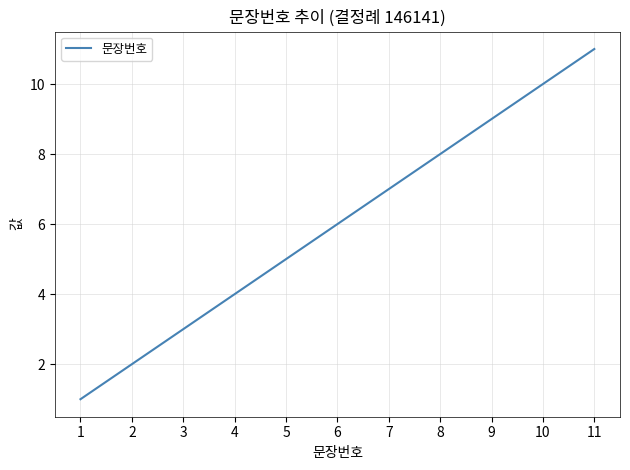

Reading left to right, extract all data points from this chart.

1=1	2=2	3=3	4=4	5=5	6=6	7=7	8=8	9=9	10=10	11=11